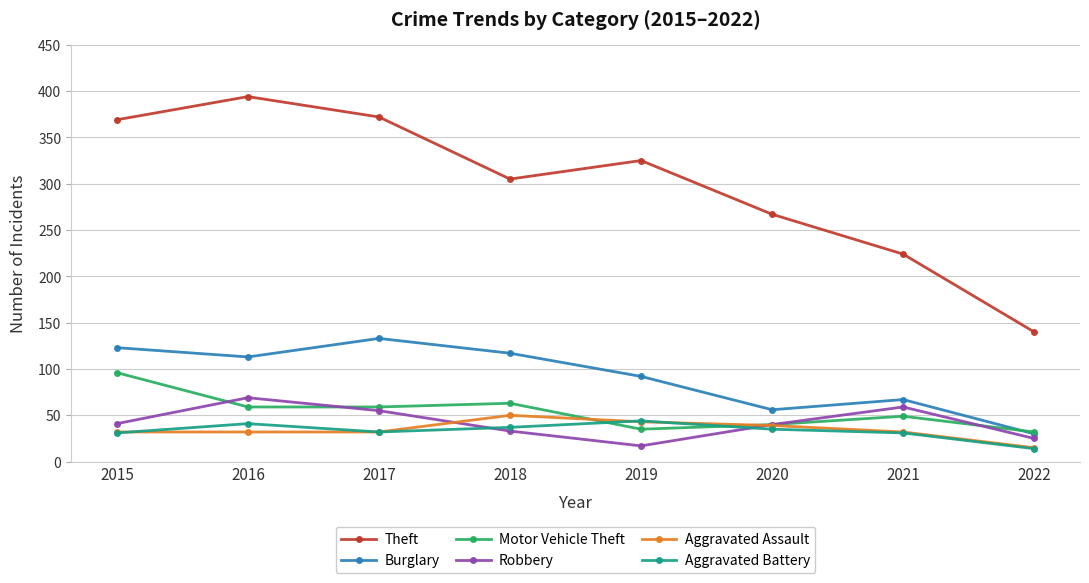

What is the approximate value of Aggravated Assault at 2019?

43